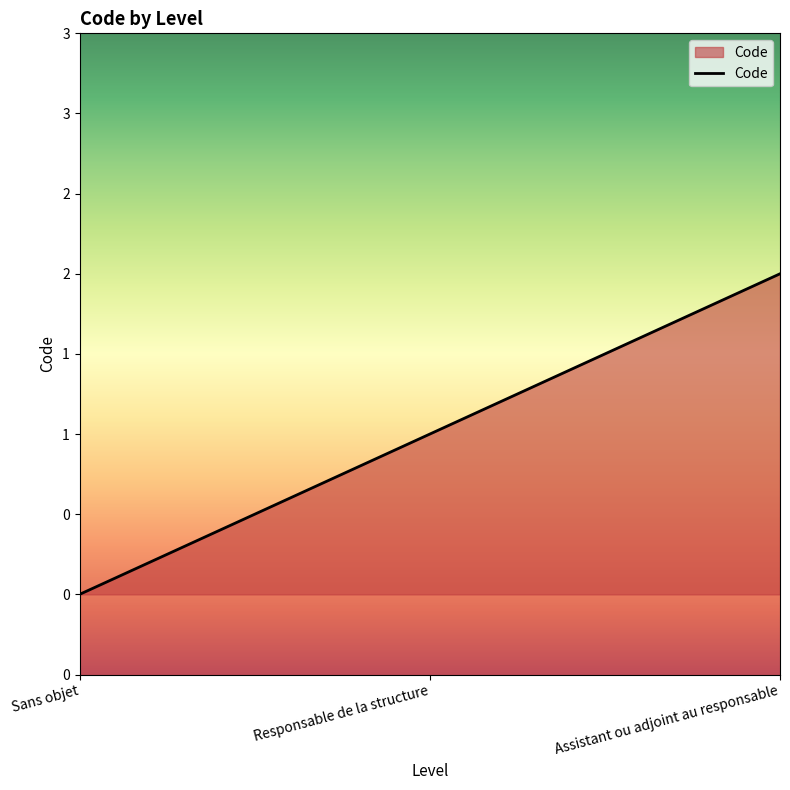

Is this an area chart (filled region under the line)?

Yes